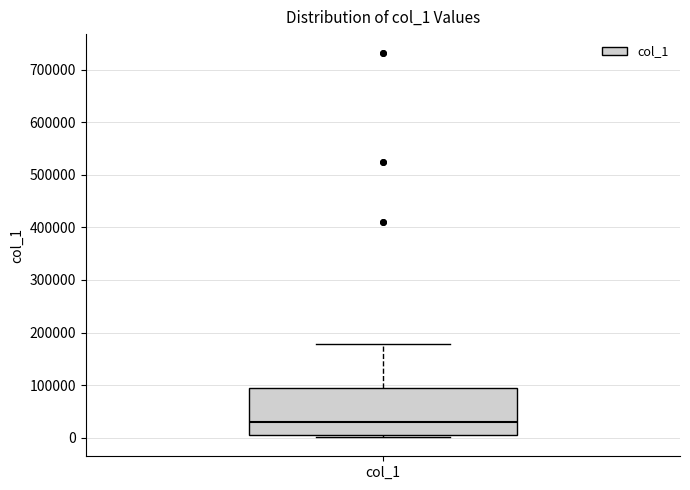

Read this box plot against the y-axis: the position of the median line, the range covered by the box, and the ends of both whiskers. The values are not printed on the chart, so give them approximately, as read against the axis.

median 30000, box 10000 to 90000, whiskers 0 to 180000